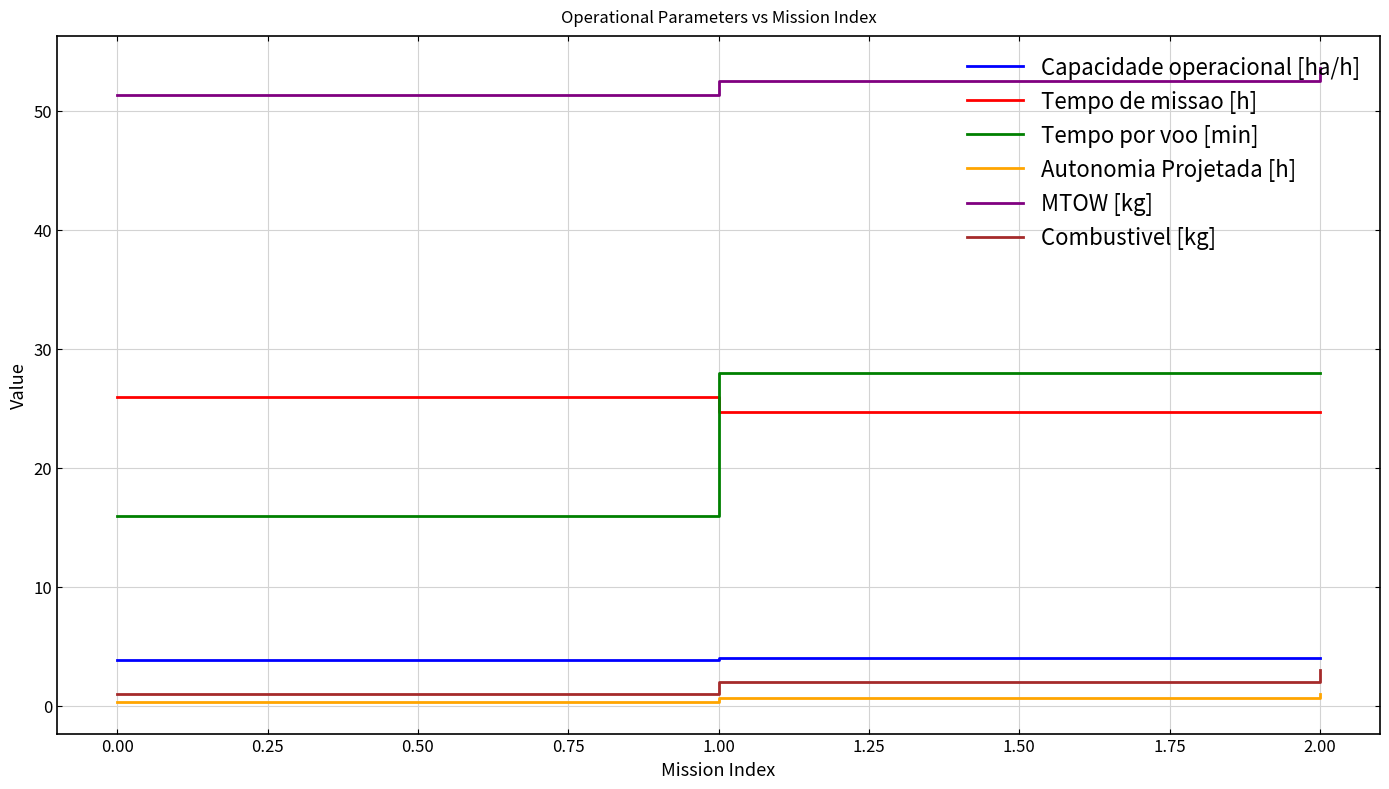

Is it true that MTOW [kg] equals 93.9 at 2.00?

False